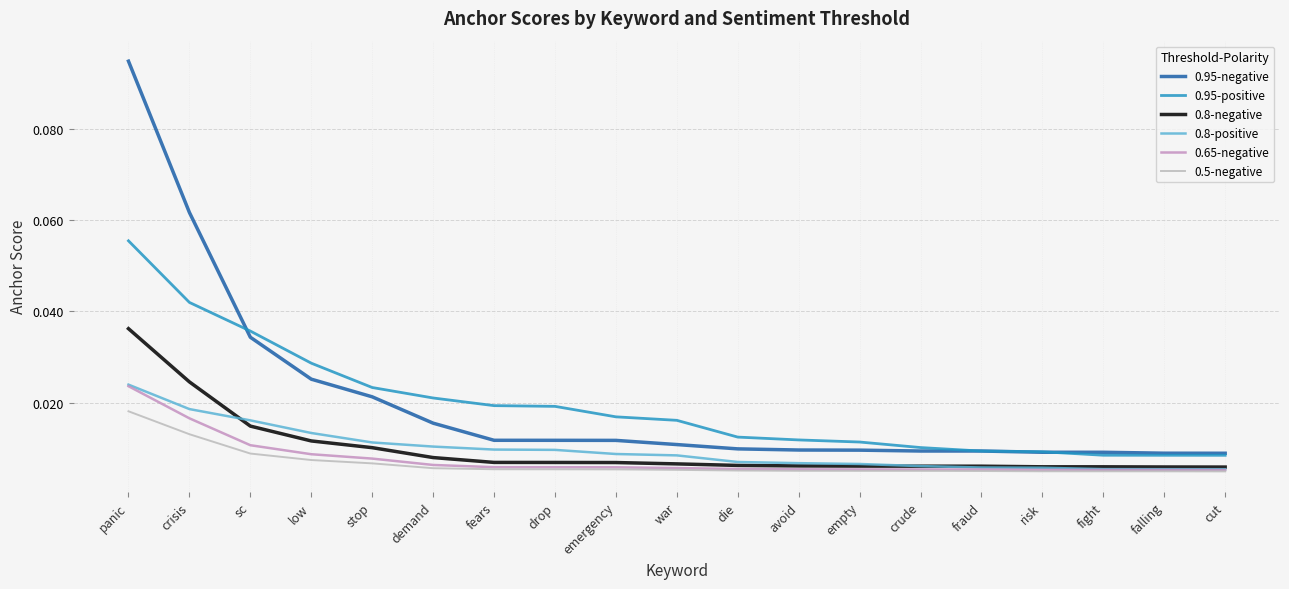

Which series has the largest total across all categories?

0.95-negative